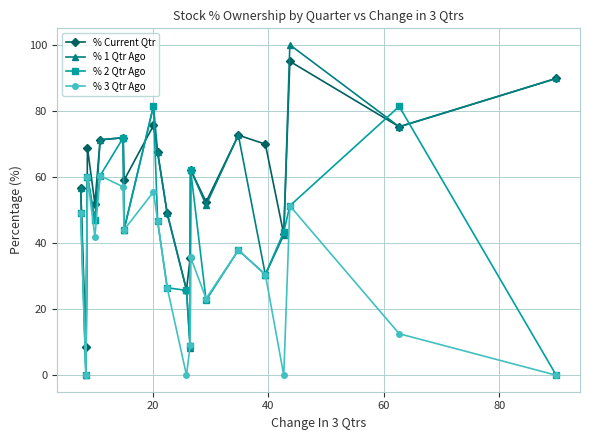

True or false: % Current Qtr and % 3 Qtr Ago cross at least once.

False